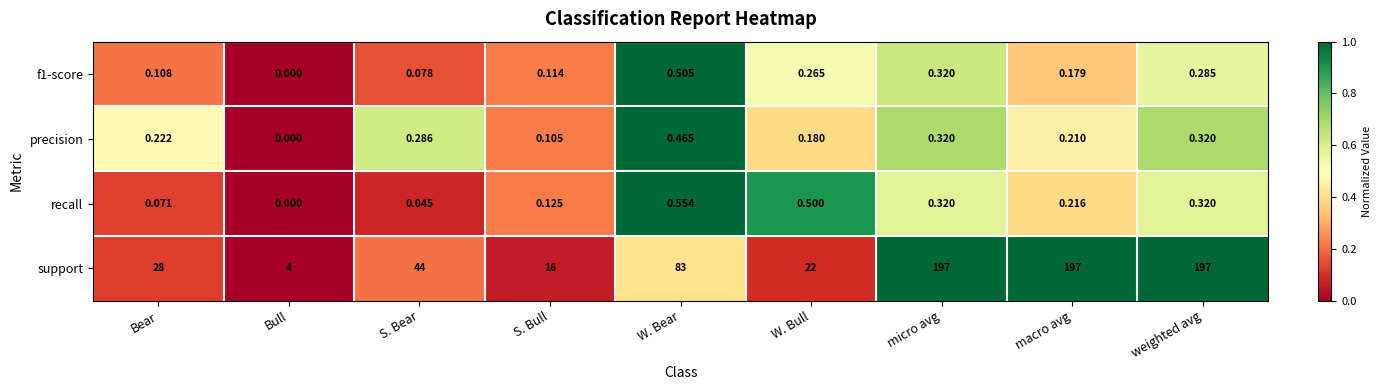

Which series changed the most between Bull and S. Bear?

support